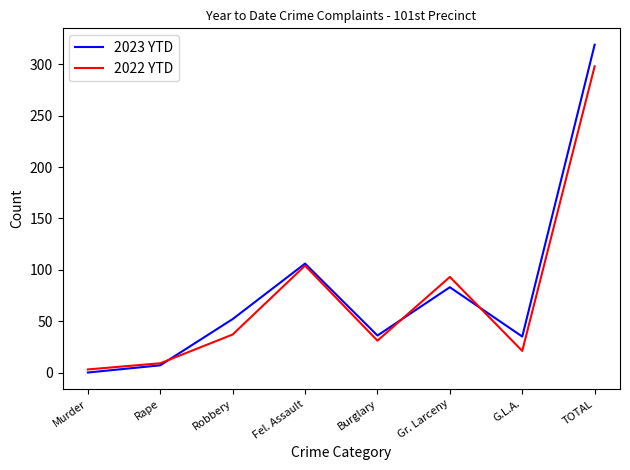

What is the difference between the highest and lowest values at Gr. Larceny?

10